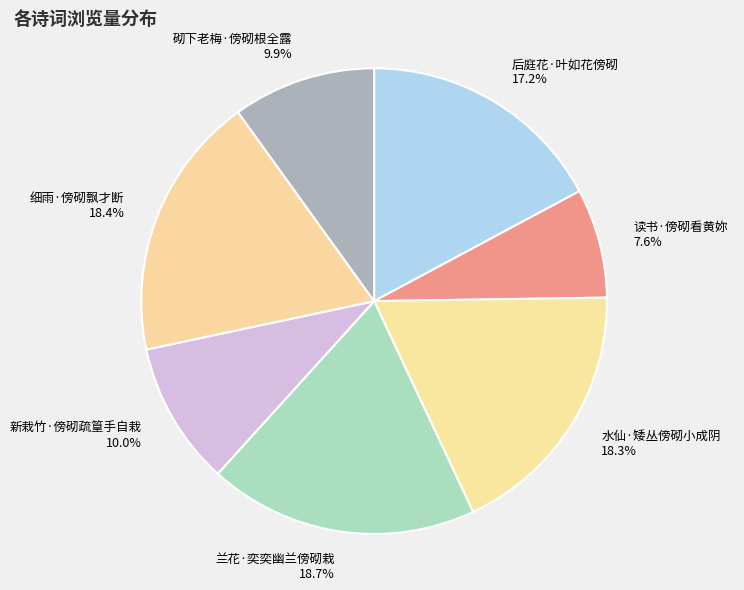

Which slice is the smallest?

读书·傍砌看黄妳